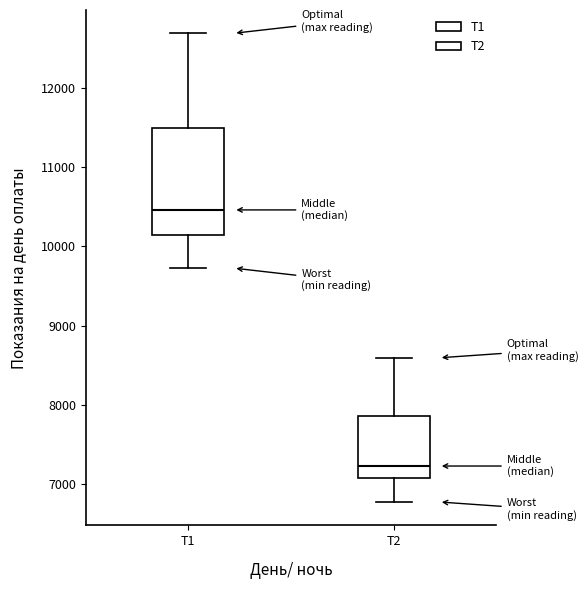

Where does the lower whisker of the box for Т2 end on the y-axis? The values are not printed on the chart, so give them approximately, as read against the axis.

6800